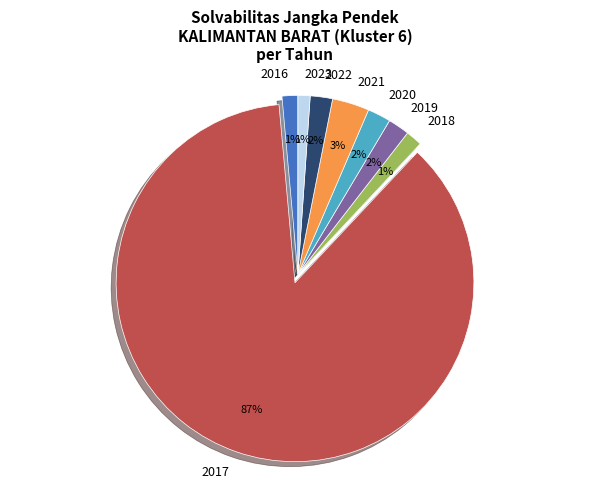

Between 2018 and 2017, which is larger?

2017